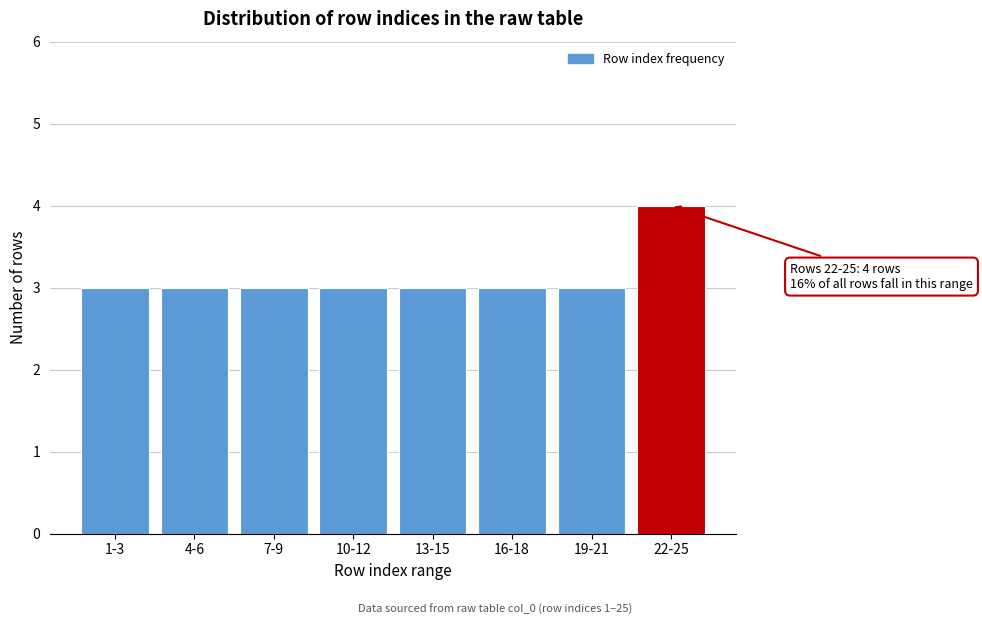

Reading left to right, transcribe all the data shown in this chart.

3	3	3	3	3	3	3	4